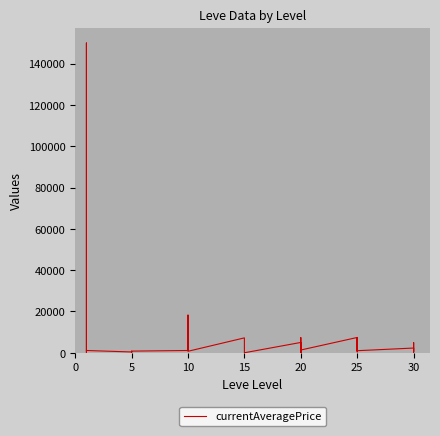

What is the maximum value shown in the chart?

150000.0